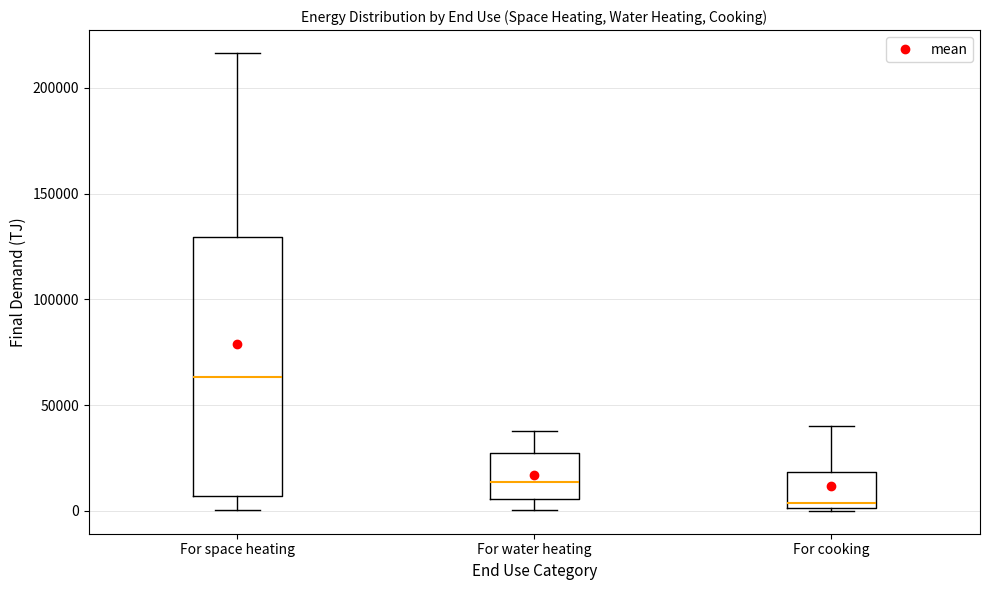

Which box has the highest median line?

For space heating